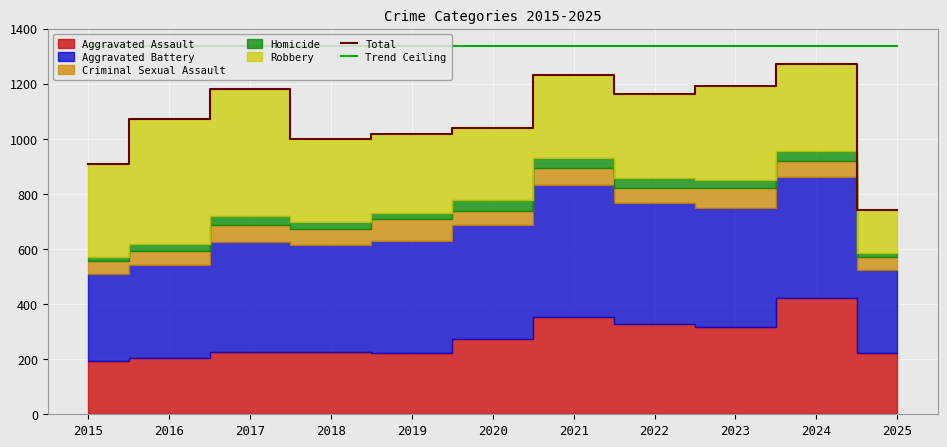

Which series has the largest range (max minus min)?

Total